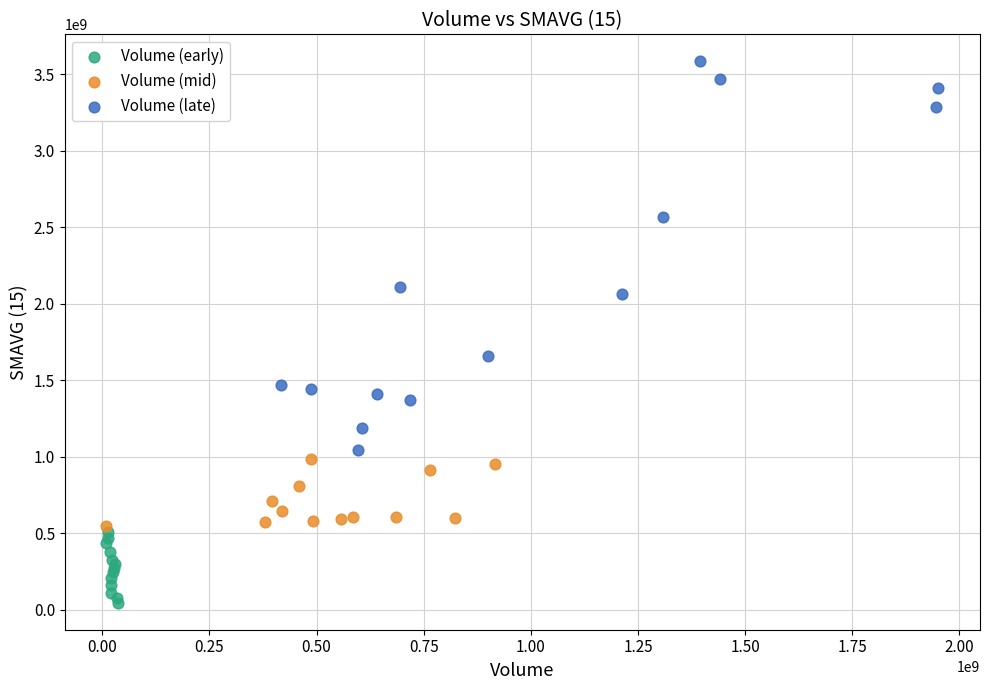

Which series reaches the minimum Y coordinate?

Volume (early)